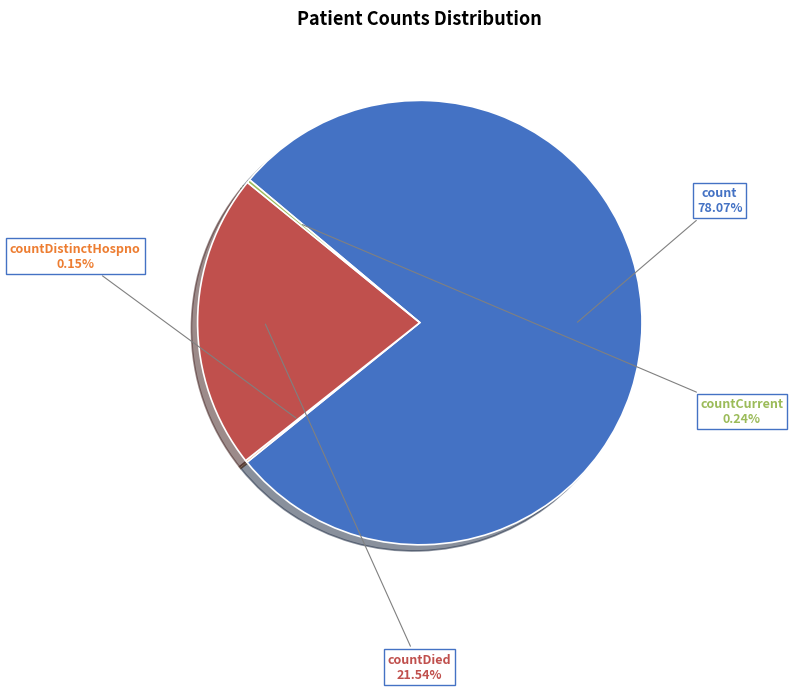

Combined, do countDied and count account for over 50%?

Yes